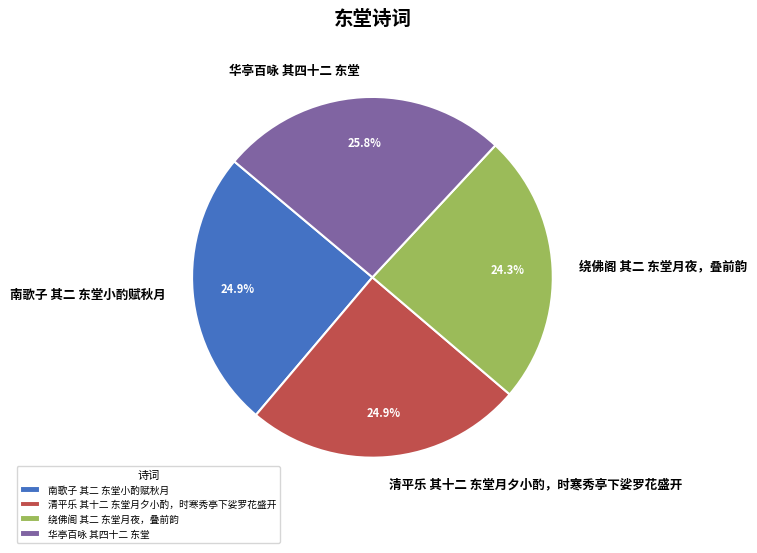

How much of the chart is everything except 绕佛阁 其二 东堂月夜，叠前韵?

75.7%